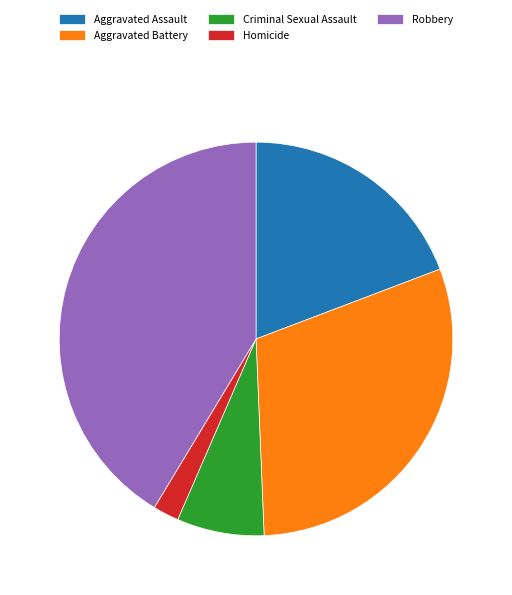

Which has a higher value, Aggravated Battery or Criminal Sexual Assault?

Aggravated Battery